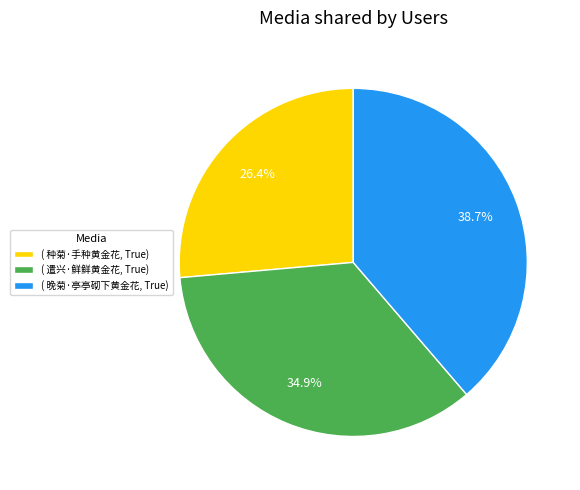

Is there a majority slice in this chart?

No